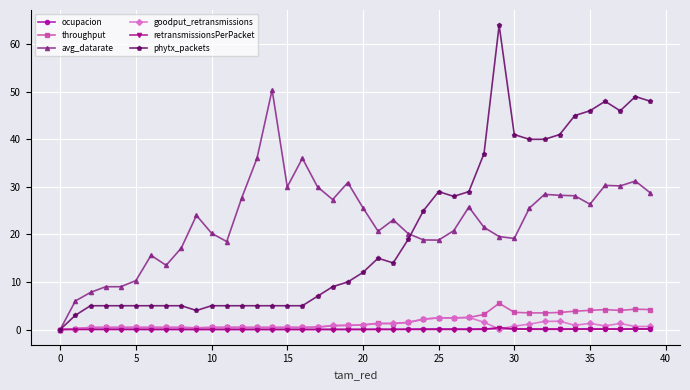

What is the value of the avg_datarate point at the 2nd from the left?

6.0